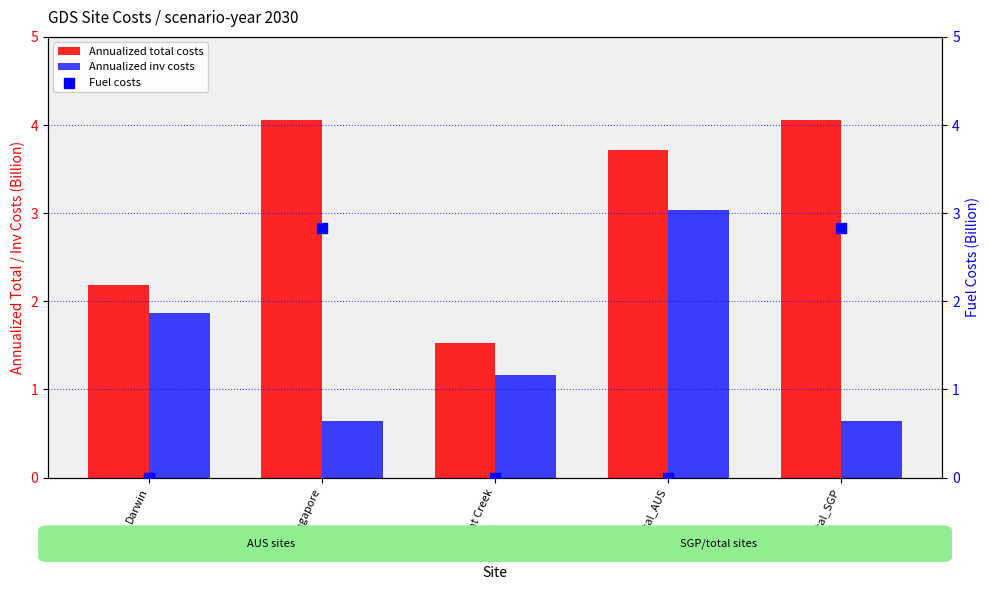

Which series contains the lowest Y value?

Fuel costs